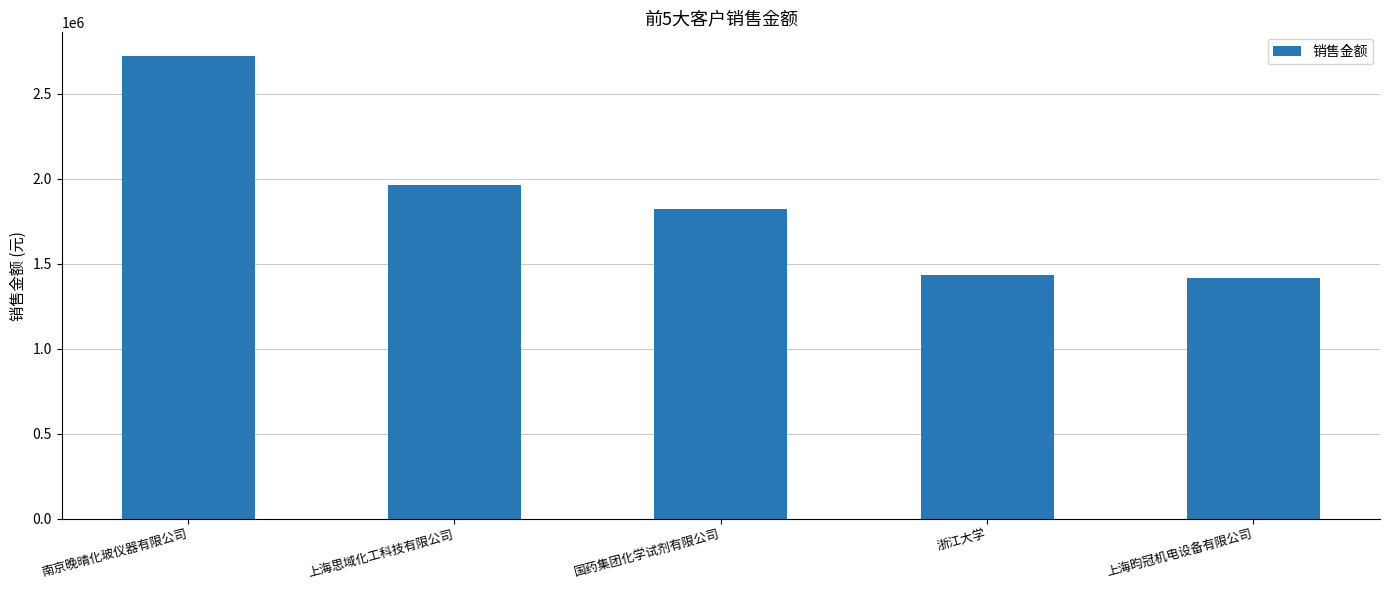

Reading left to right, list all the values displayed in this chart.

南京晚晴化玻仪器有限公司=2724563.7	上海思域化工科技有限公司=1960377.9	国药集团化学试剂有限公司=1824797.3	浙江大学=1433864.6	上海昀冠机电设备有限公司=1414358.2